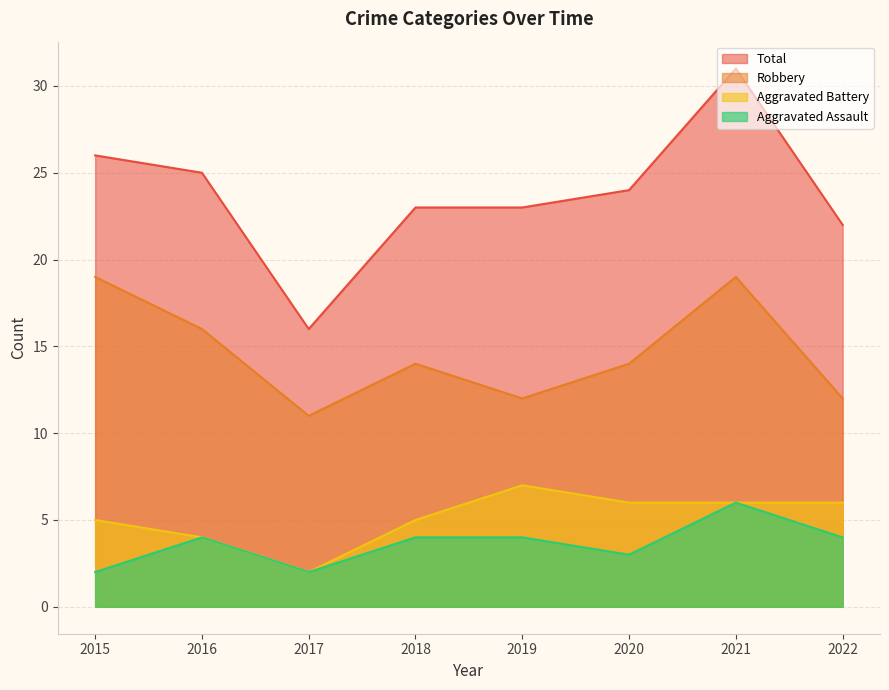

Reading right to left, list all the values displayed in this chart.

Aggravated Assault: 2022=4	2021=6	2020=3	2019=4	2018=4	2017=2	2016=4	2015=2
Aggravated Battery: 2022=6	2021=6	2020=6	2019=7	2018=5	2017=2	2016=4	2015=5
Robbery: 2022=12	2021=19	2020=14	2019=12	2018=14	2017=11	2016=16	2015=19
Total: 2022=22	2021=31	2020=24	2019=23	2018=23	2017=16	2016=25	2015=26